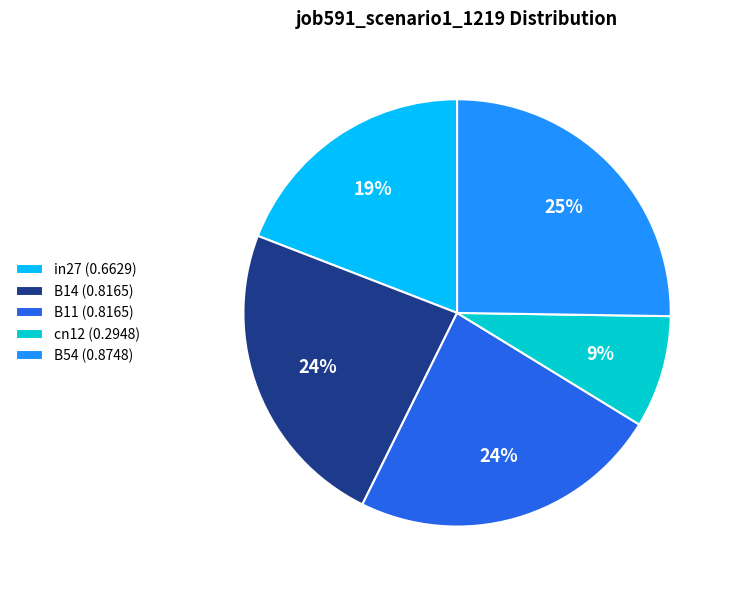

To the nearest percent, what portion does B14 represent?

24%